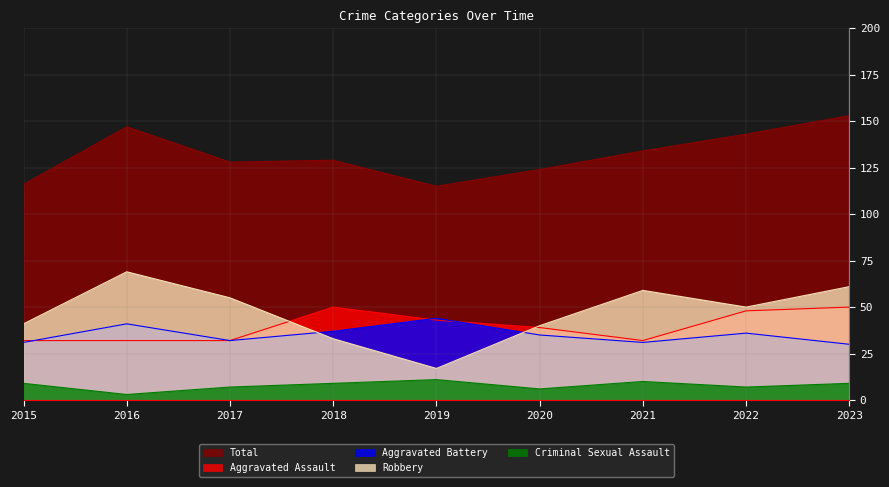

At 2020, list the series in order from smallest to largest.

Criminal Sexual Assault, Aggravated Battery, Aggravated Assault, Robbery, Total